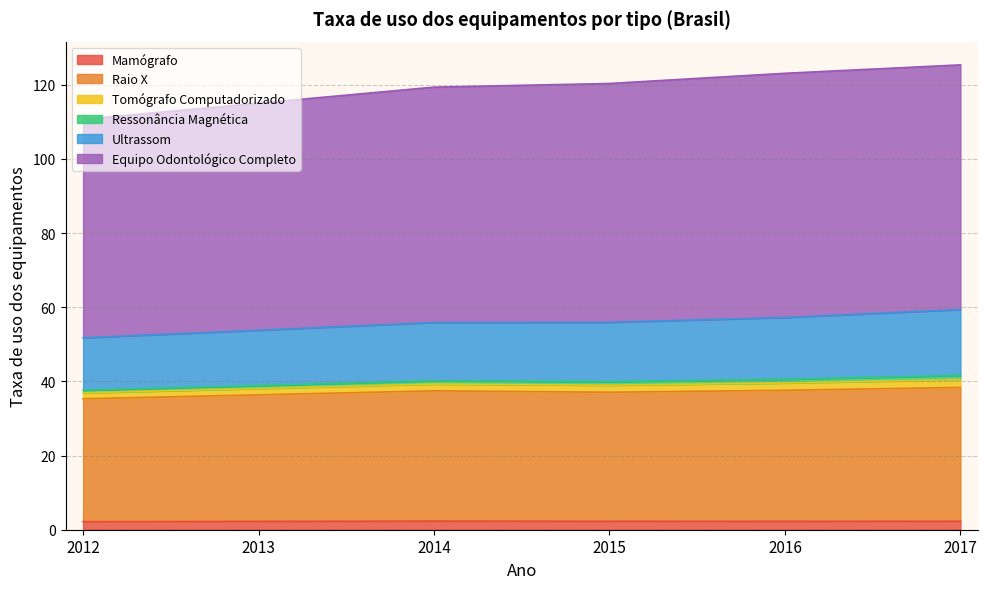

At which label is Mamógrafo closest to 2?

2012